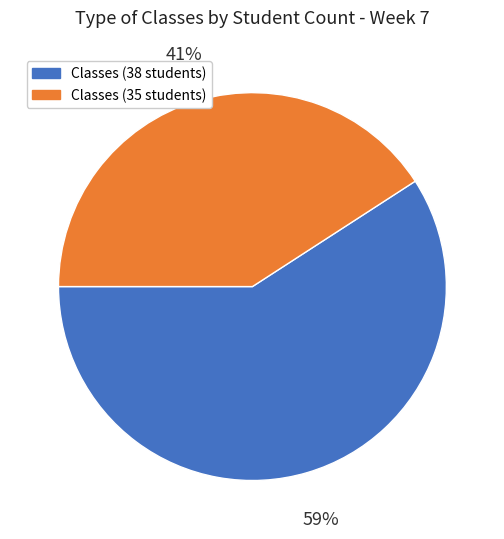

To the nearest percent, what is the difference between the largest and smallest slice percentages?

18%